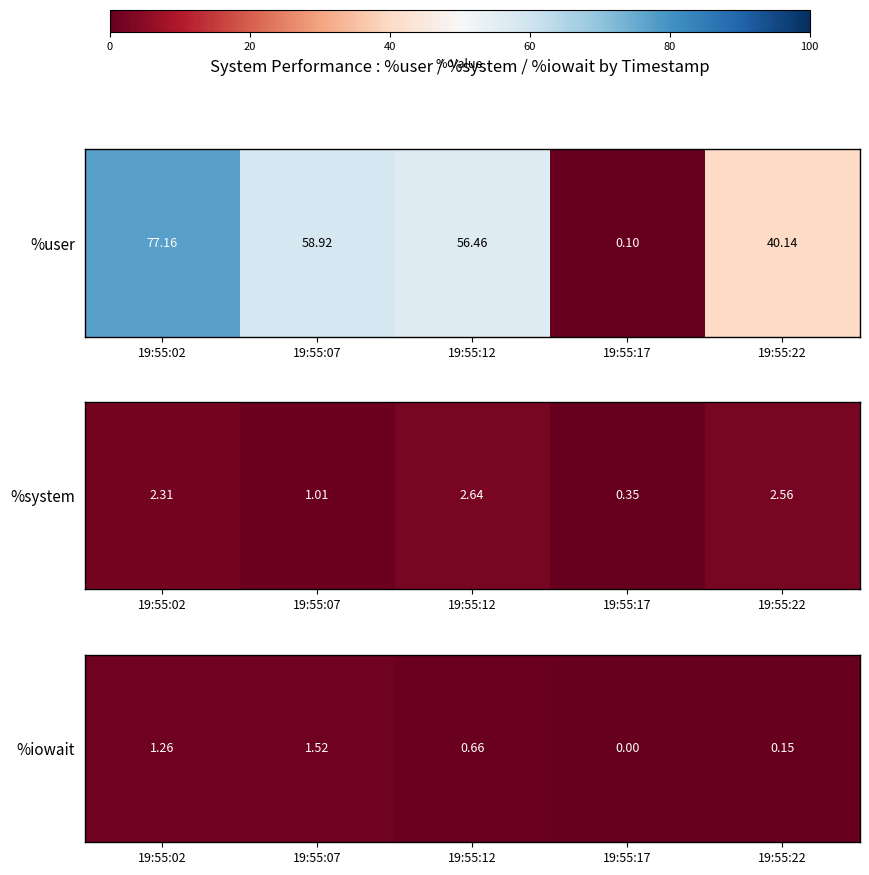

Count the number of values greater than 0.

4